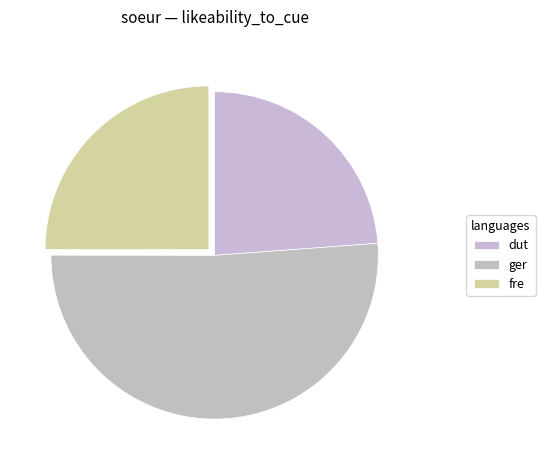

How many segments does this pie chart have?

3